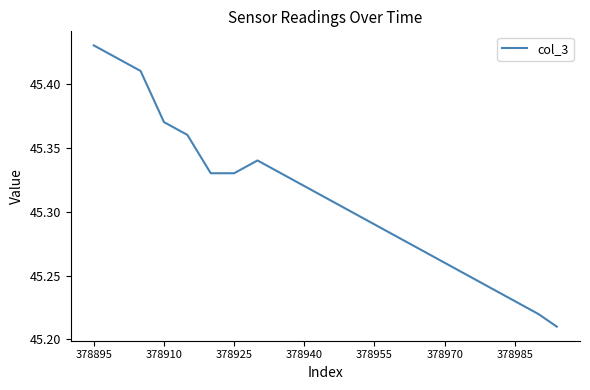

How many lines are shown in the chart?

1